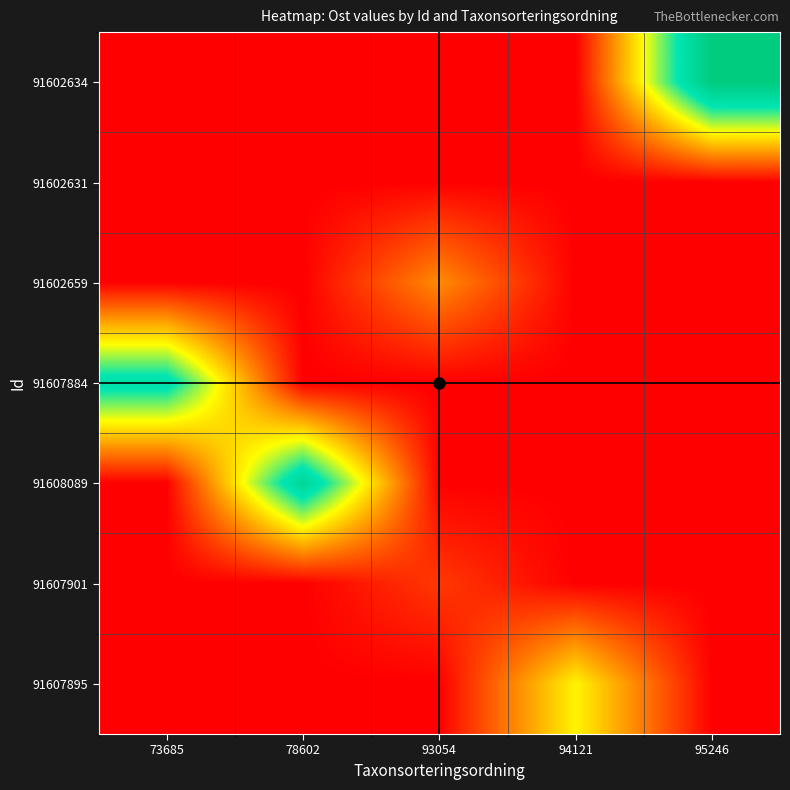

What is the total value across all series at 78602?

3519533.0